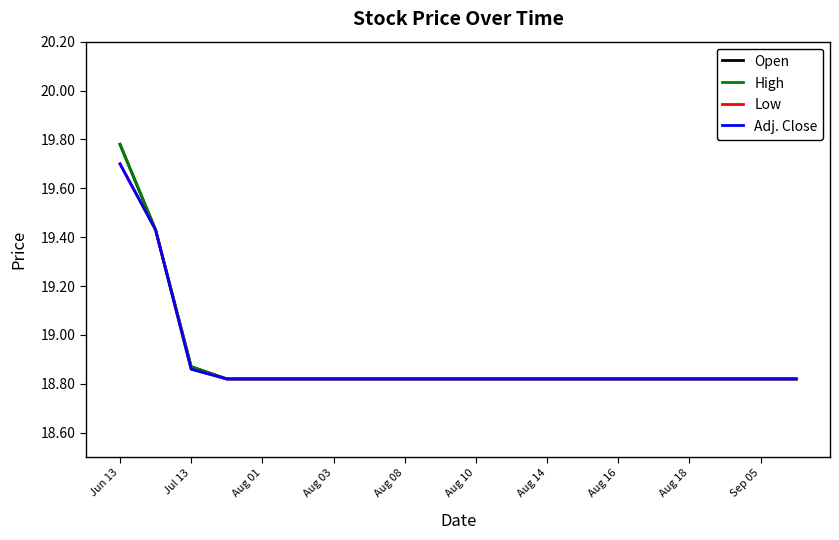

True or false: Low and Open intersect in this chart.

False